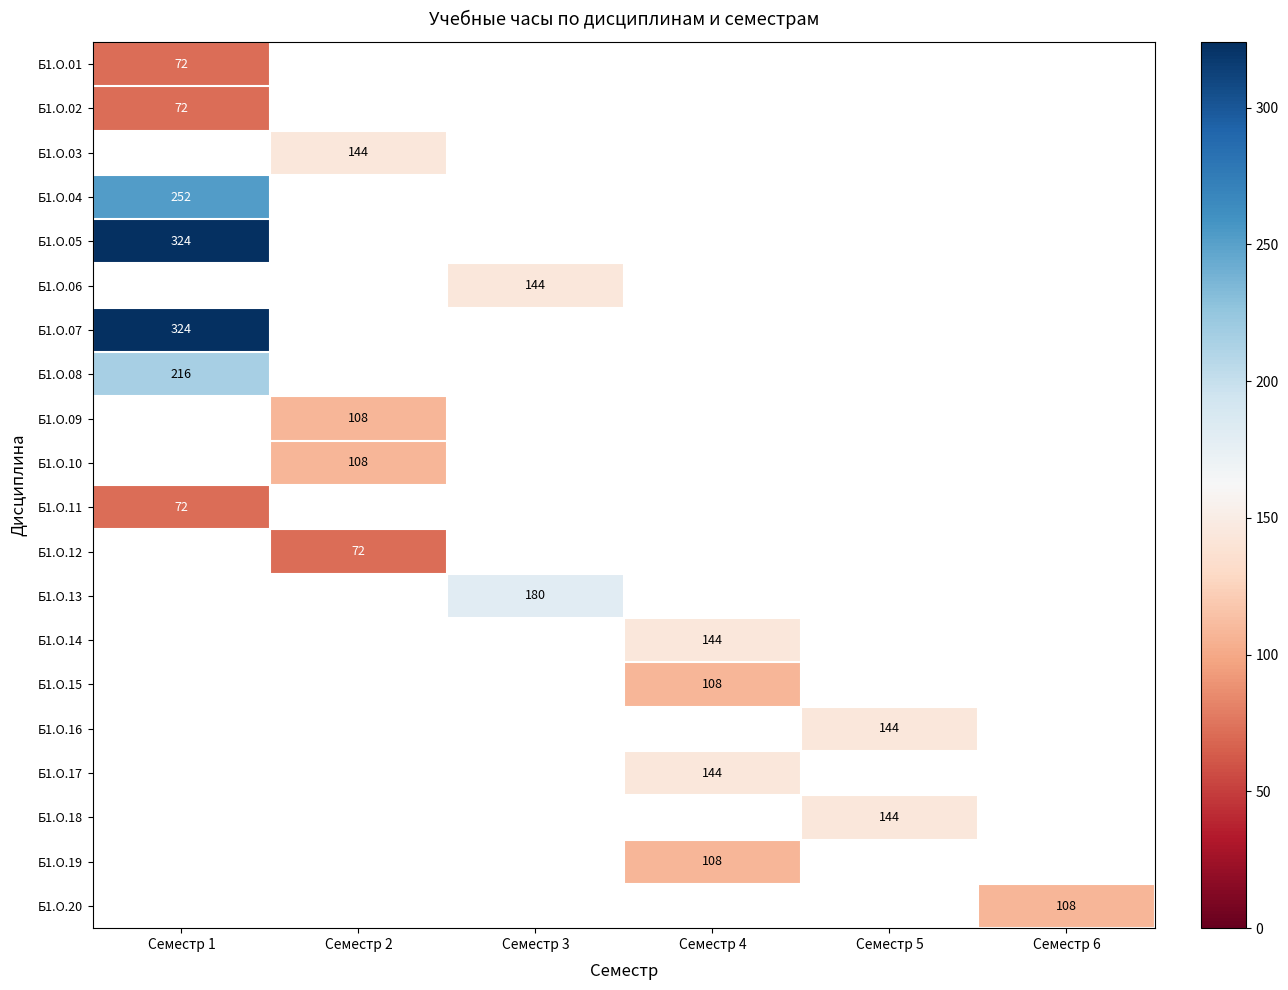

The Б1.О.11 series shows 49 at Семестр 1. True or false?

False